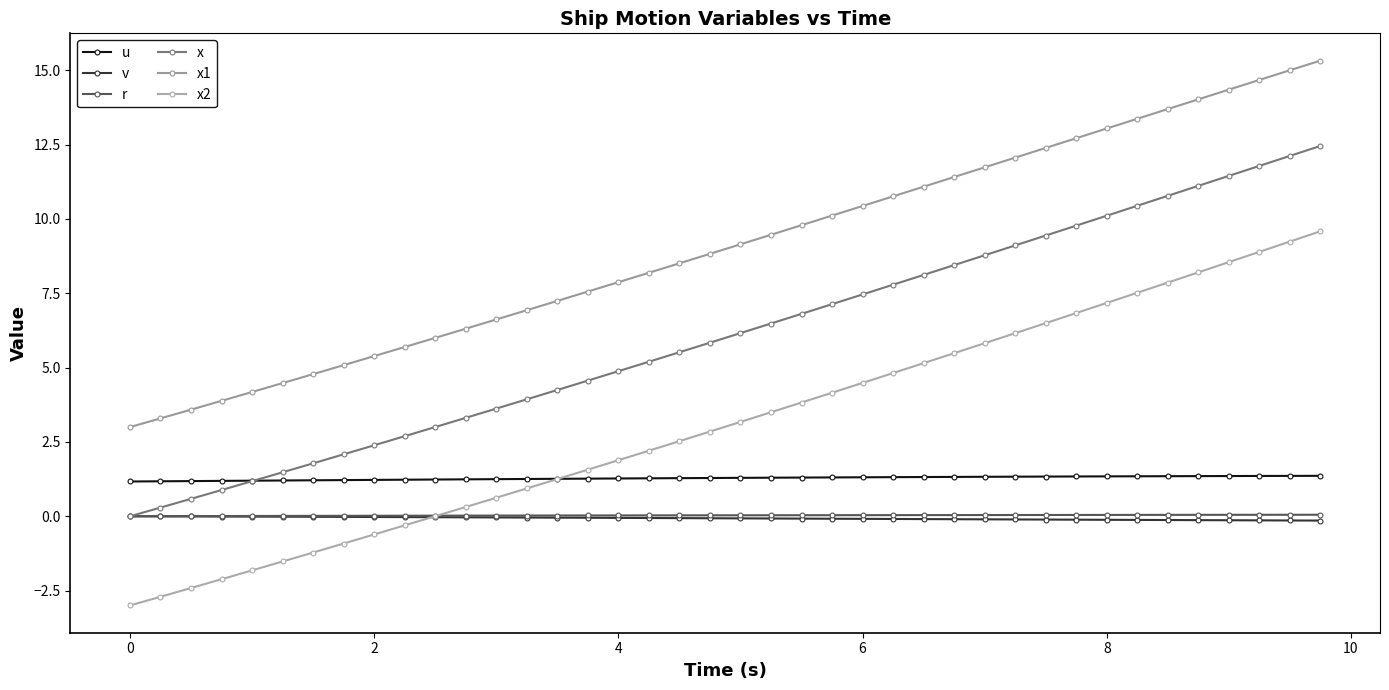

What is the highest value of the x2 series?

9.6